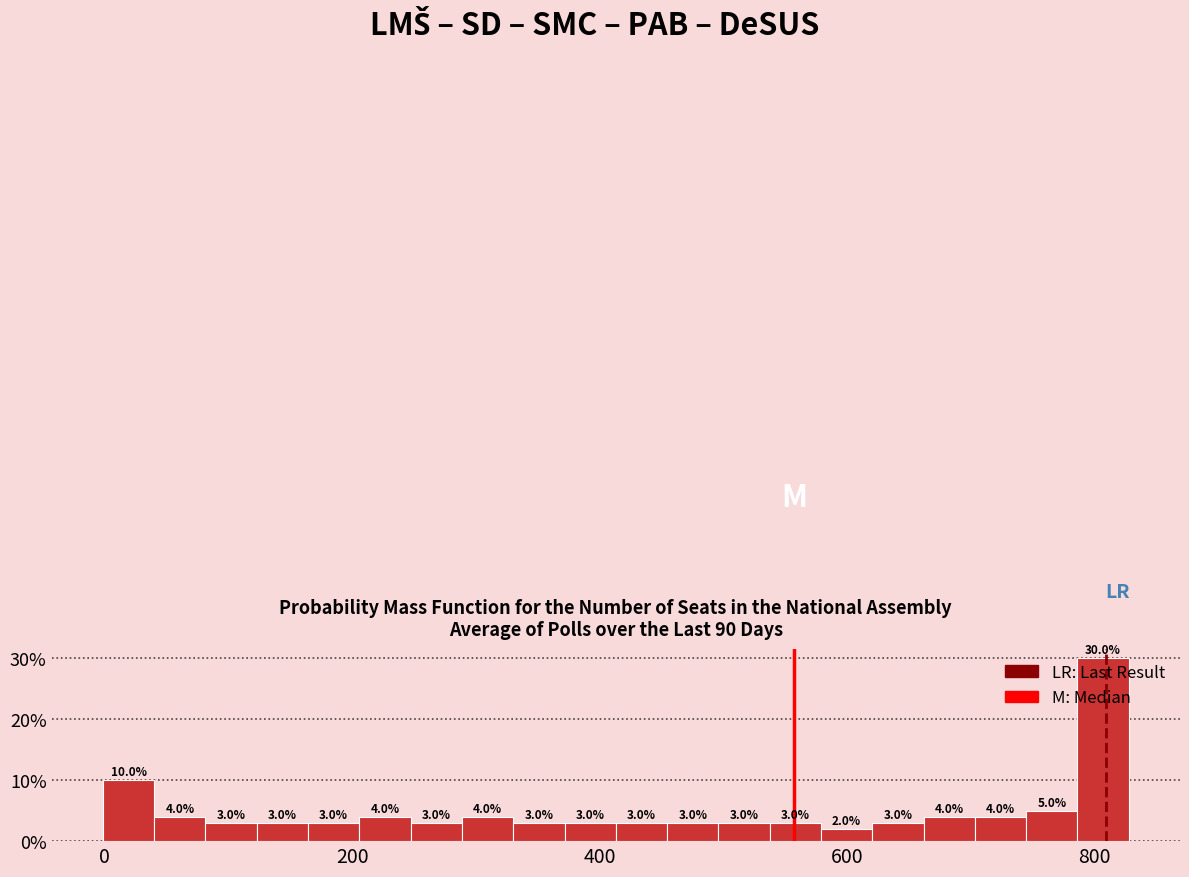

Read against the x-axis, roughly where is the centre of the tallest bar?

800